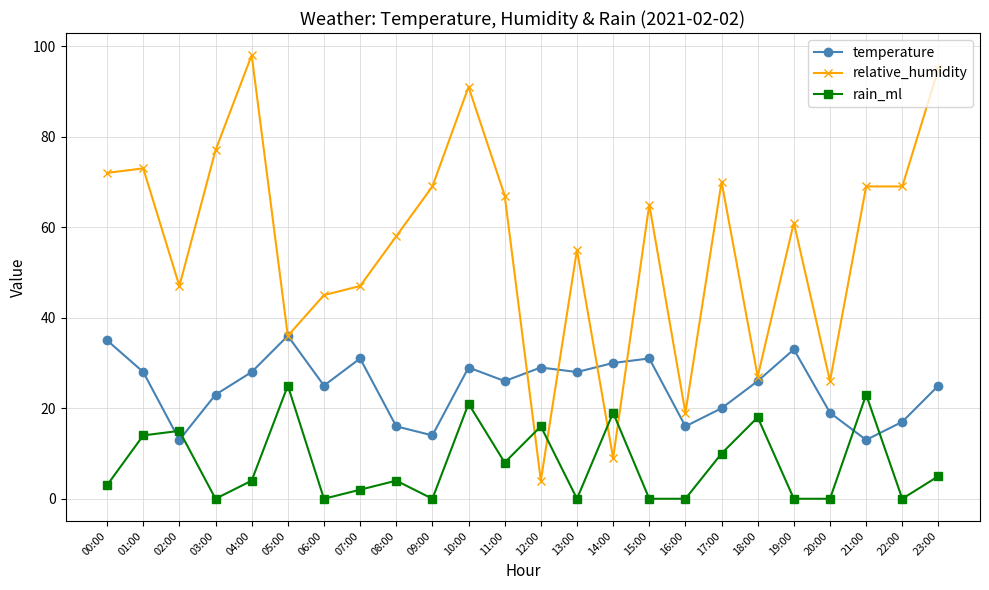

What is the label of the 8th point from the right?

16:00